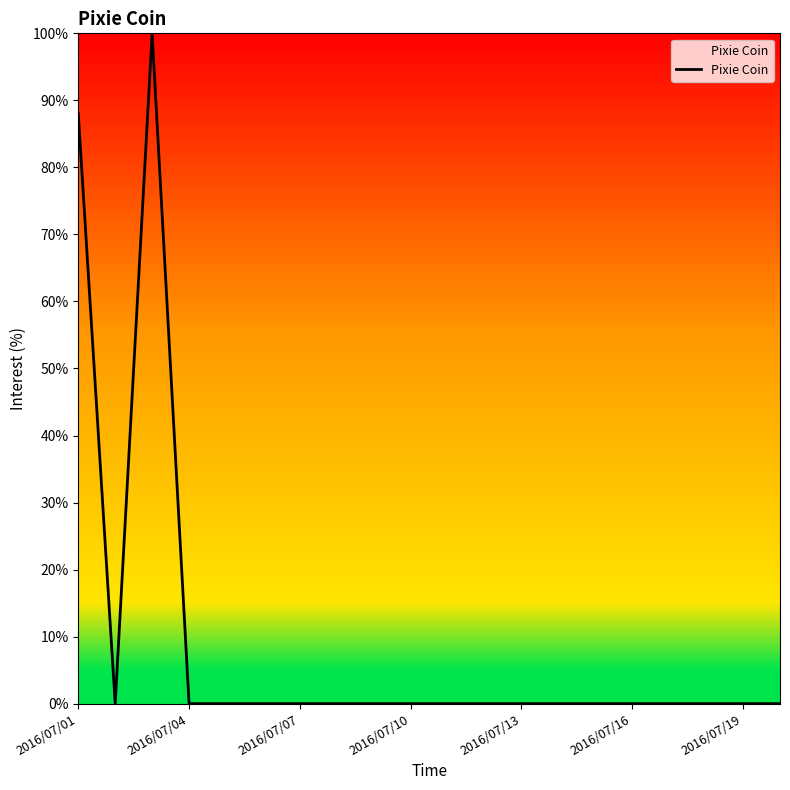

What is the greatest value displayed?

100